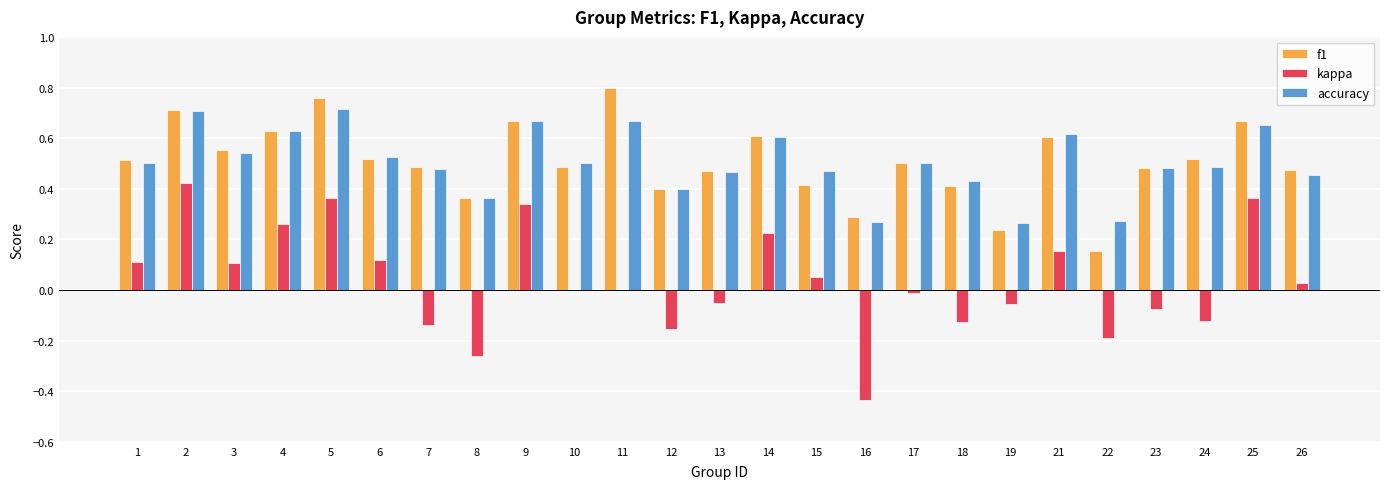

What is the sum of the accuracy values at 9 and 19?

0.9